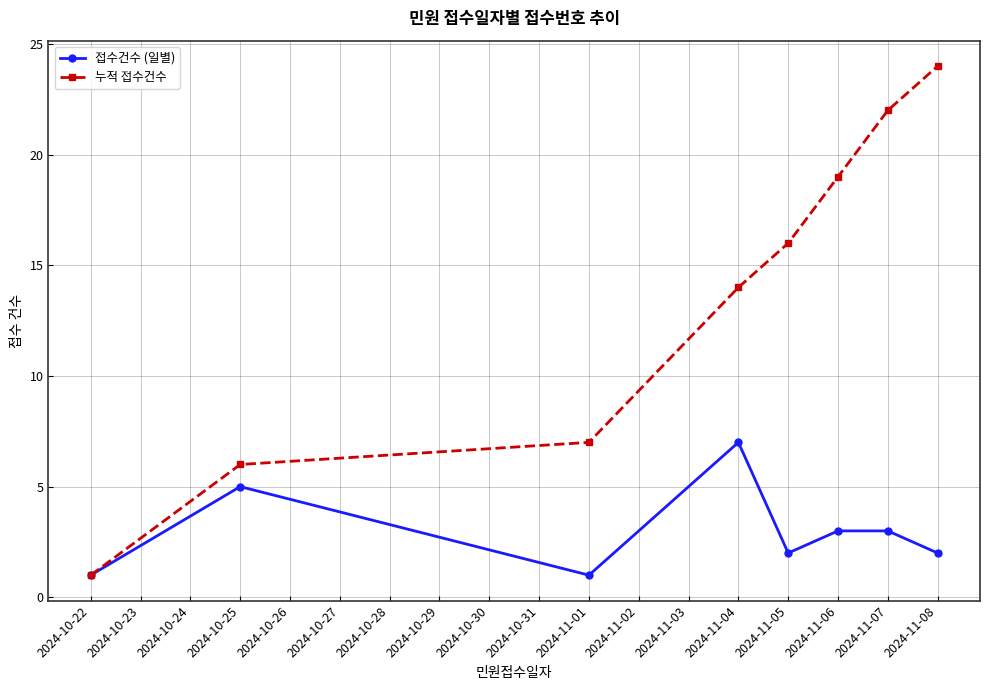

How many lines are shown in the chart?

2